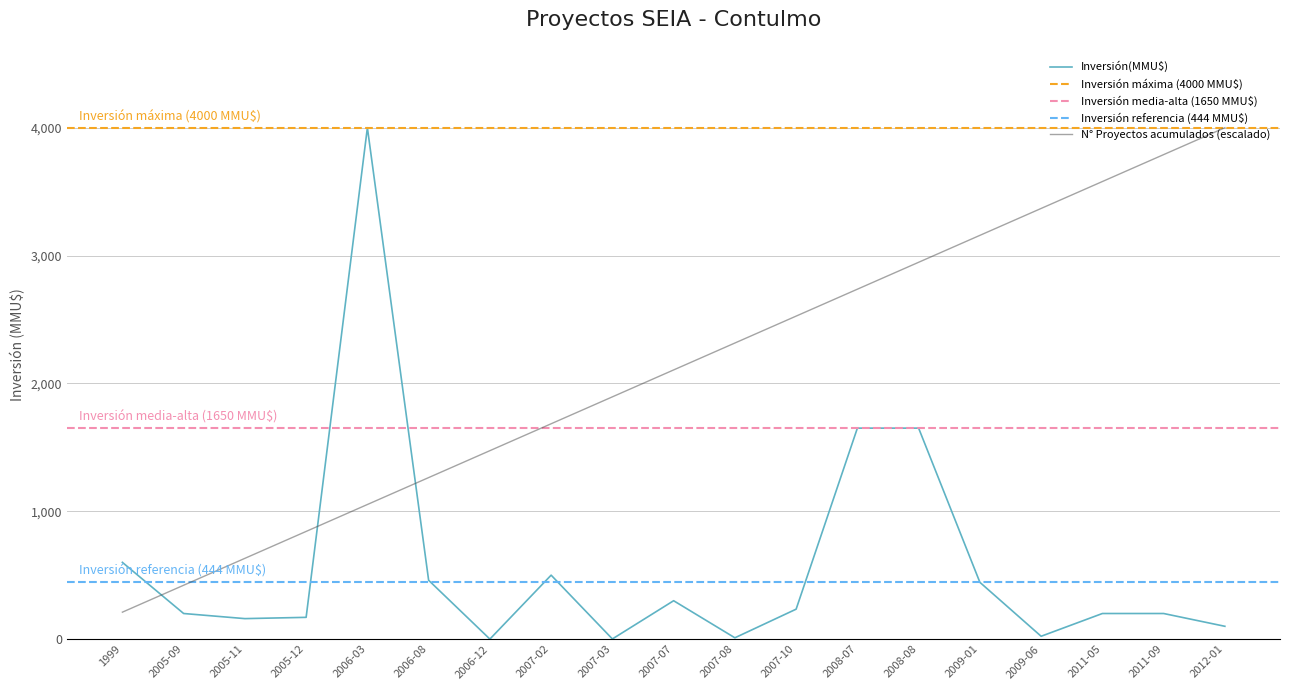

Which series has the widest spread of values?

Inversión(MMU$)